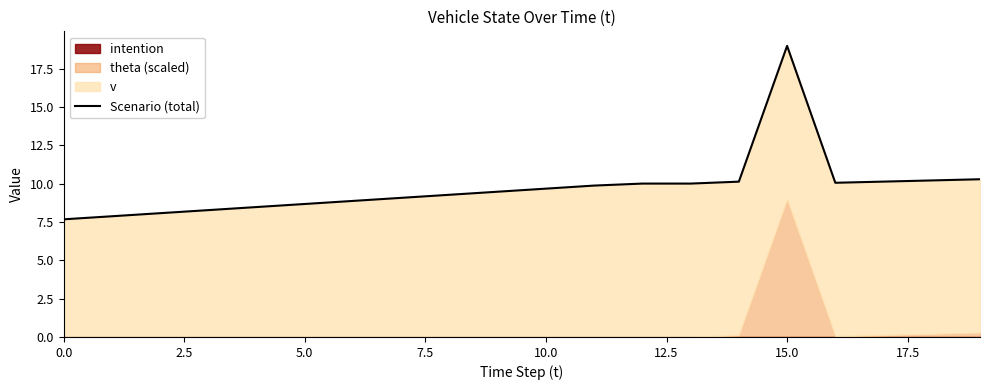

How many points are higher than both their immediate neighbors (excluding endpoints)?

1